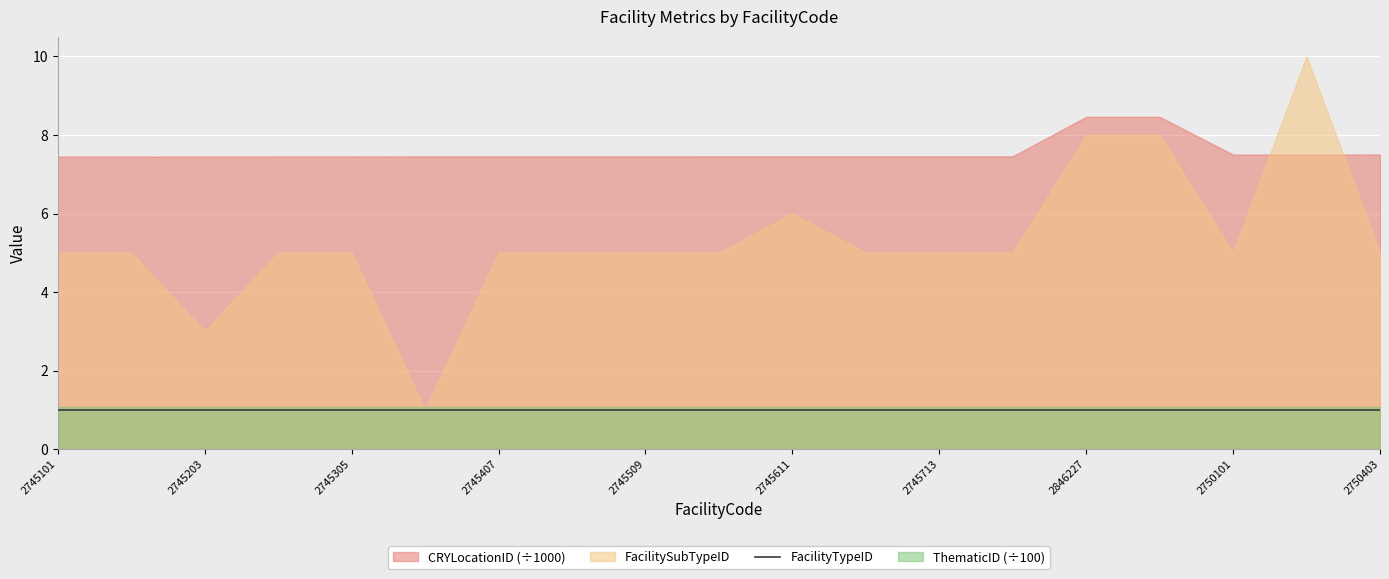

What is the label of the 4th point from the left?

2745304